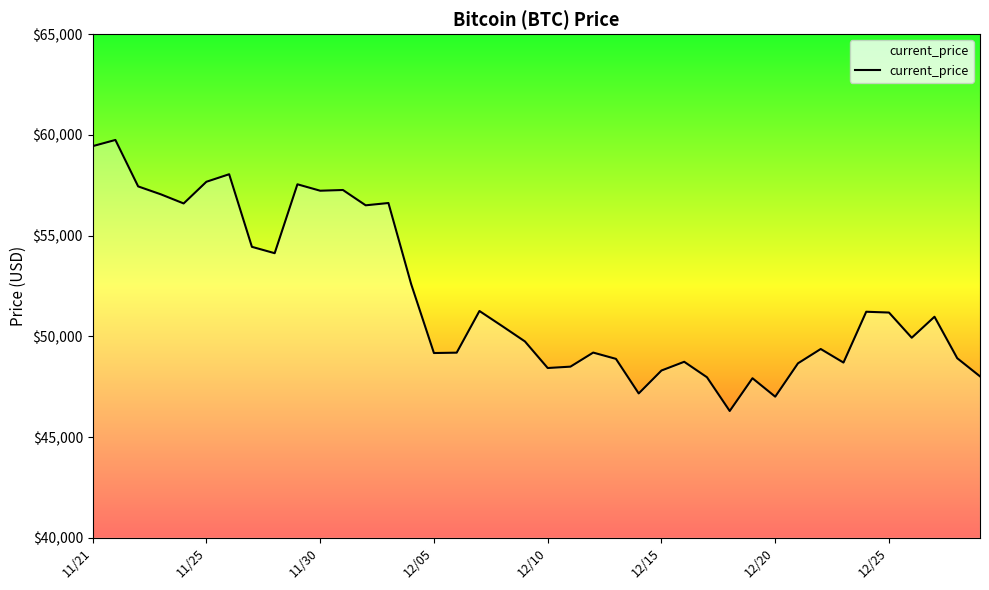

What is the greatest value displayed?

59749